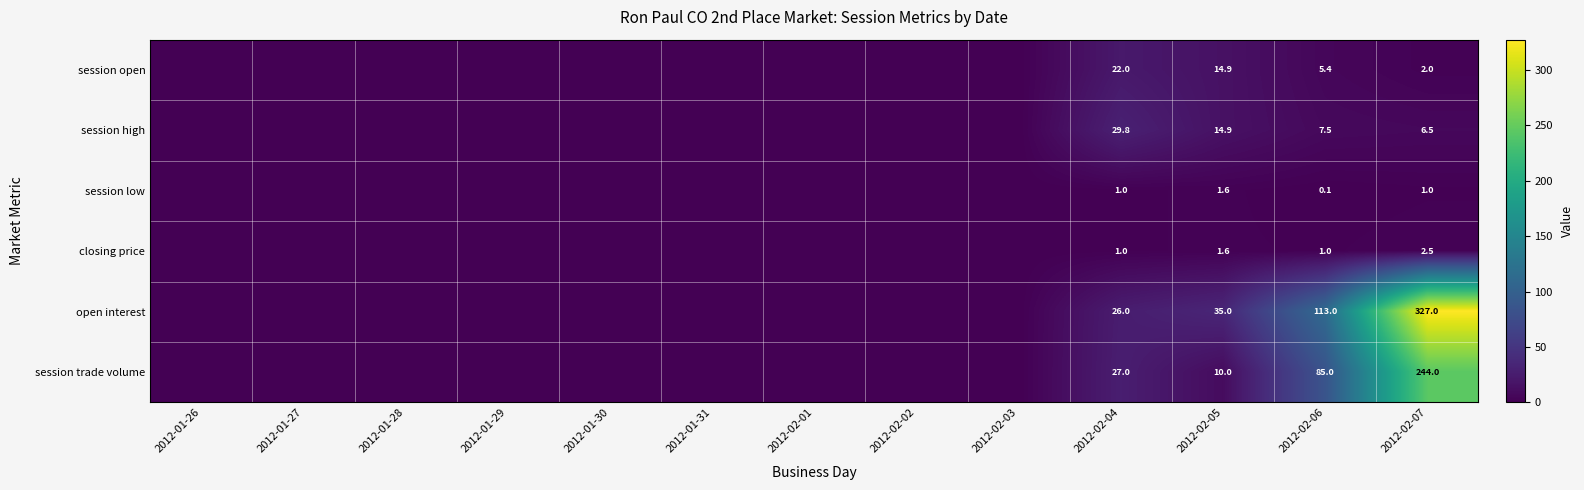

True or false: closing price has a value of 1.8 at 2012-02-04.

False